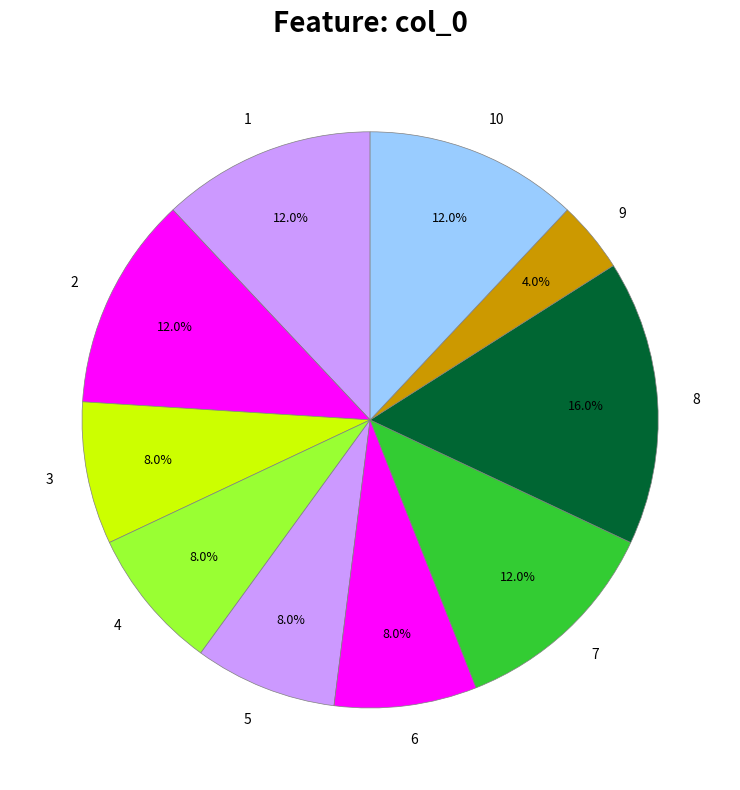

Does 3 represent more than half of the total?

No